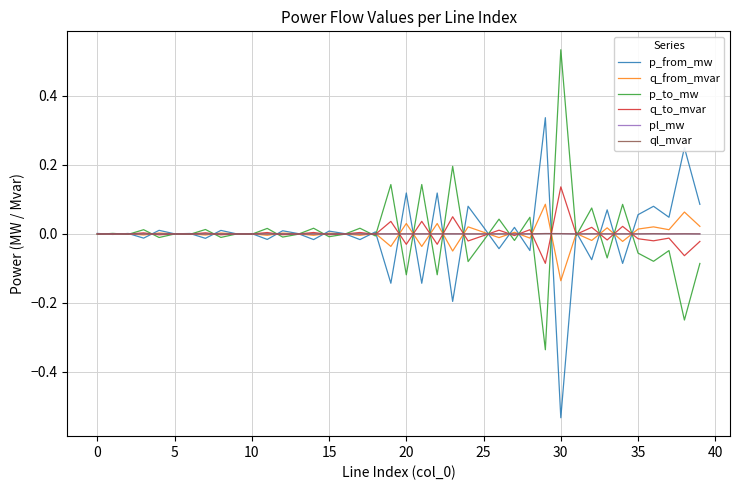

In p_to_mw, how many points are higher than both neighbors (excluding endpoints)?

17